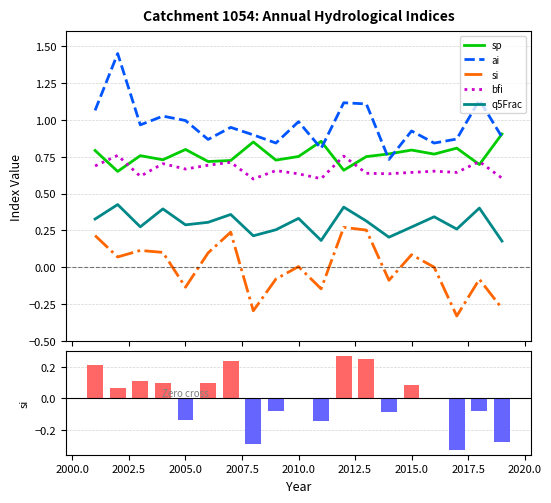

What is the value of the sp bar at the 1st from the left?

0.8